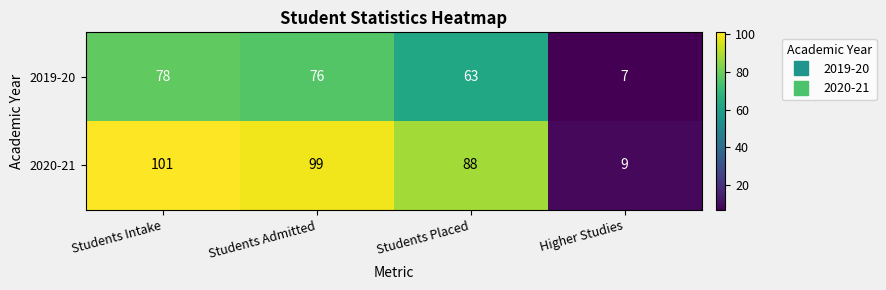

What is the difference between the highest and lowest values at Students Intake?

23